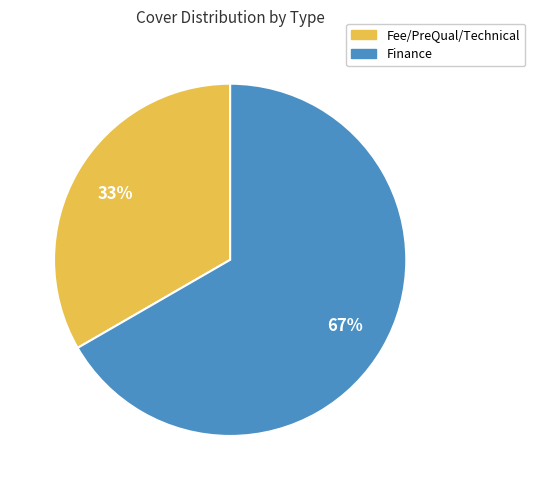

Count the number of slices in the pie.

2